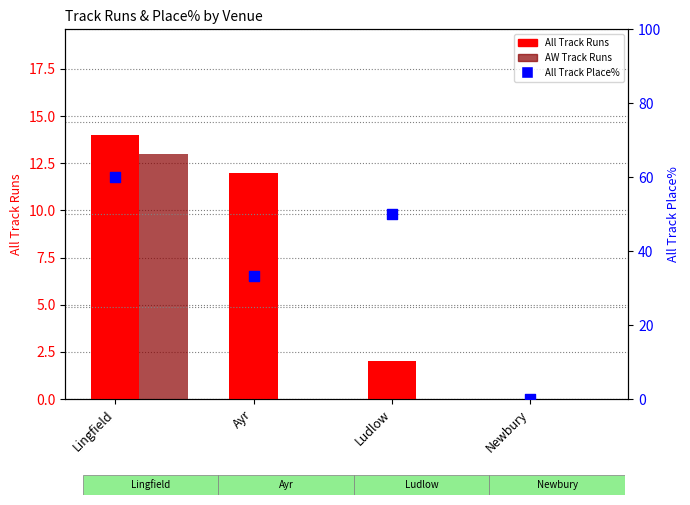

What are all the series names shown in the legend?

All Track Runs, AW Track Runs, All Track Place%